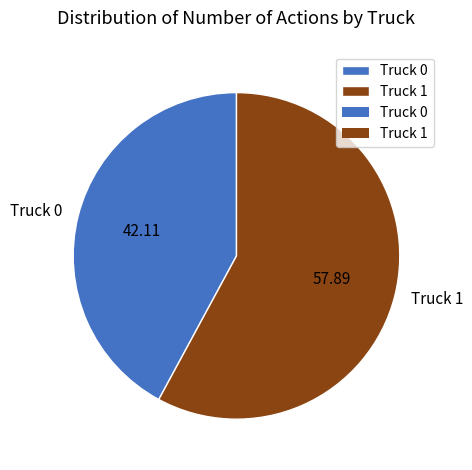

Rank the categories by value from lowest to highest.

Truck 0, Truck 1